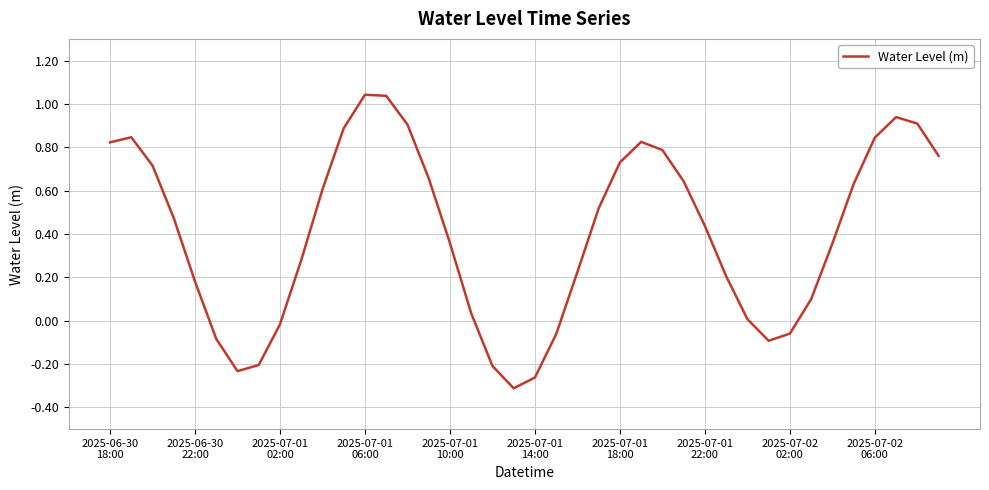

What is the difference between the maximum and minimum values?

1.4